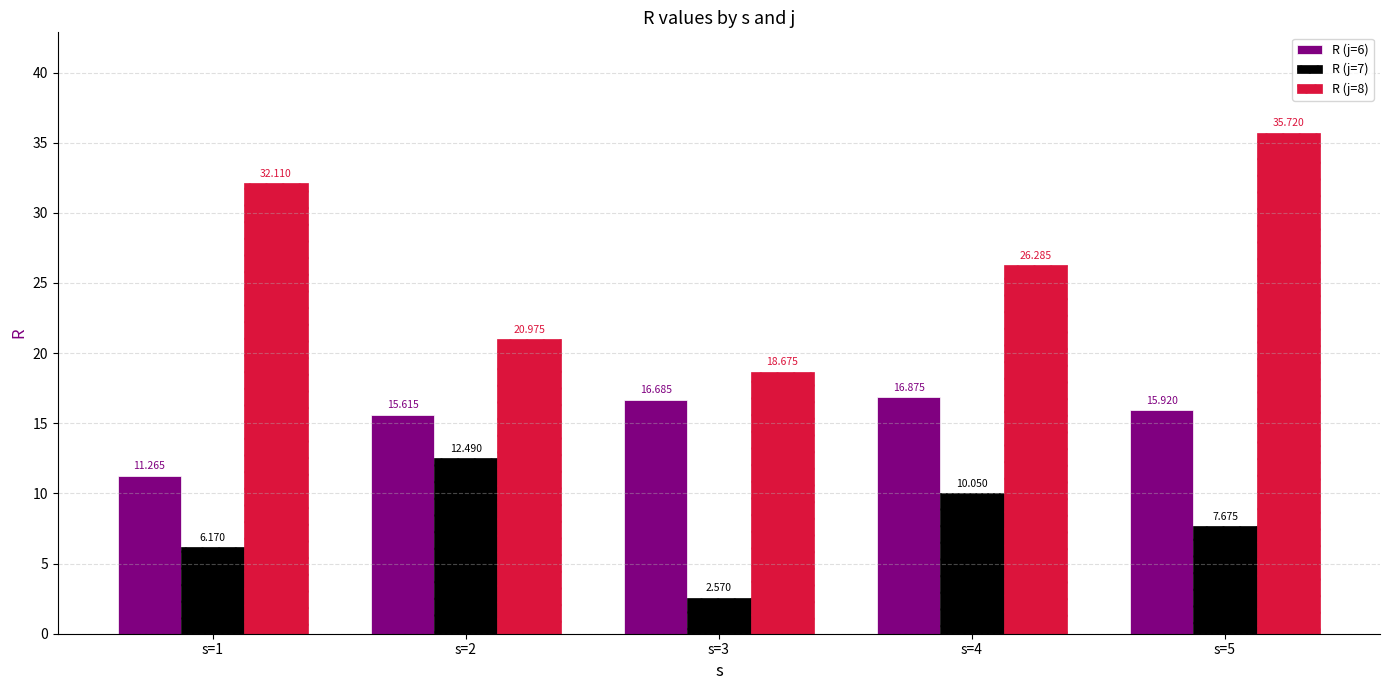

What are all the series names shown in the legend?

R (j=6), R (j=7), R (j=8)